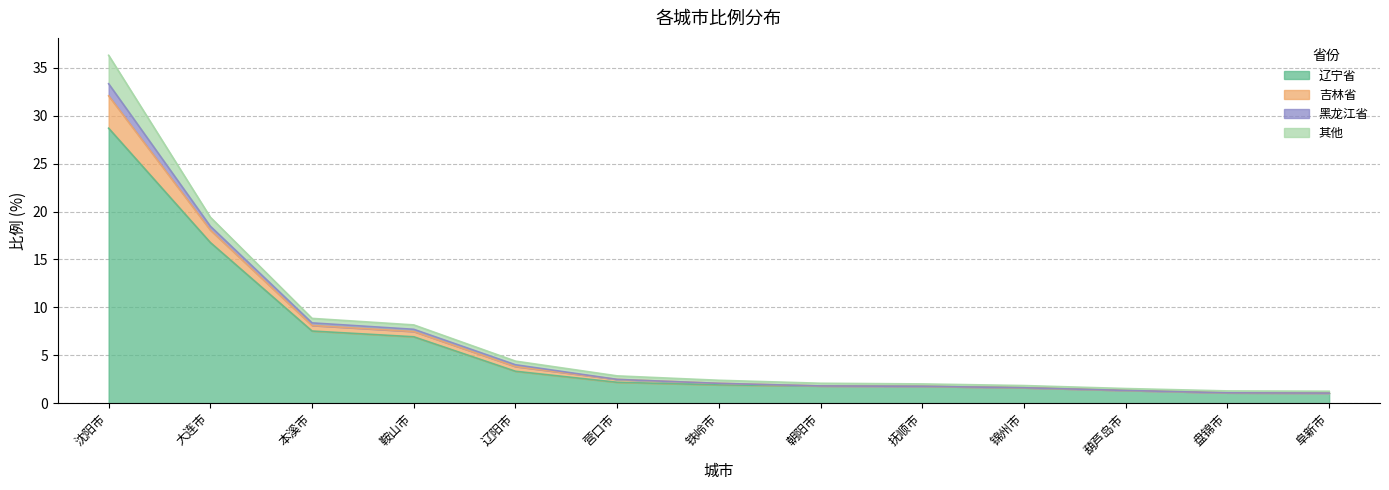

True or false: 吉林省 and 辽宁省 cross at least once.

False